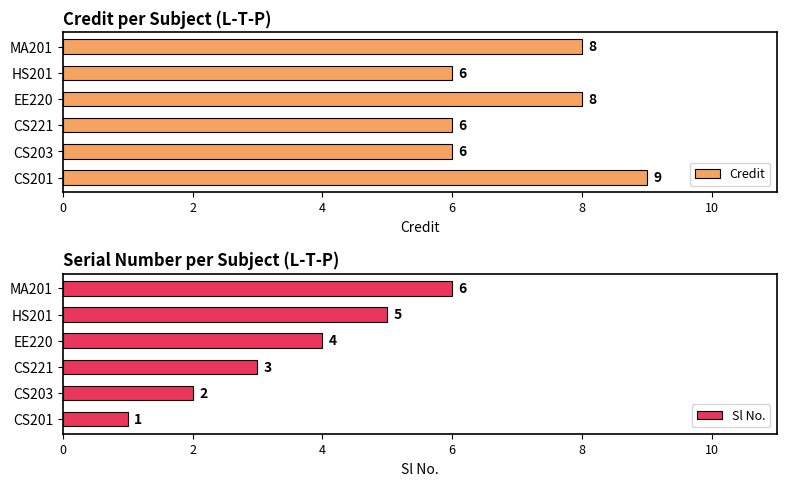

What is the sum of all Credit values?

43